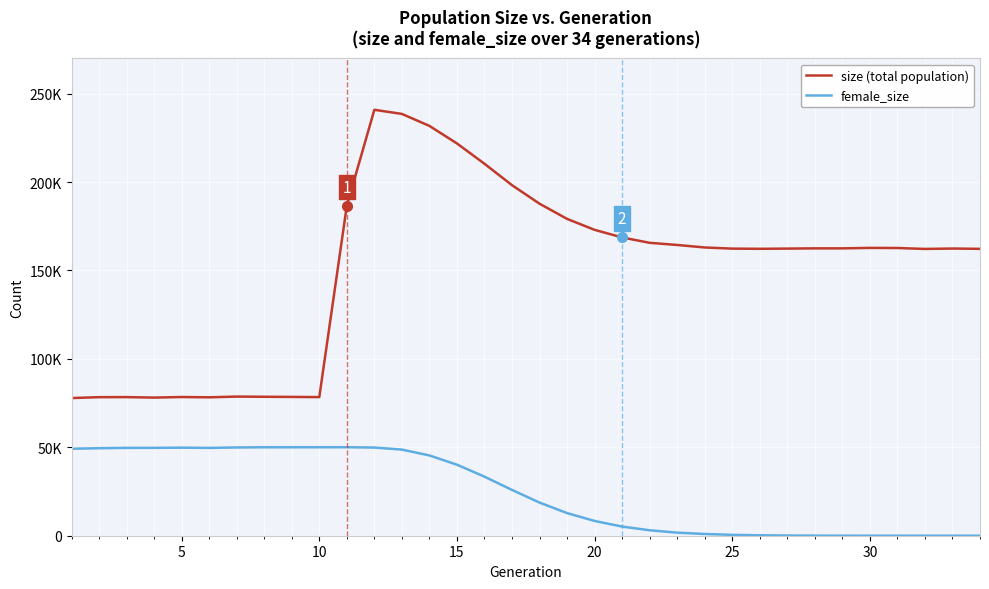

What are all the series names shown in the legend?

size (total population), female_size